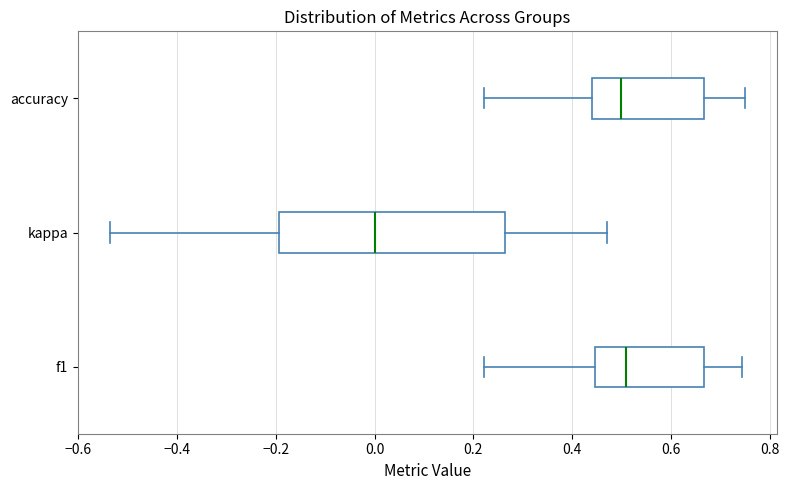

Which box has the furthest to the left median line?

kappa